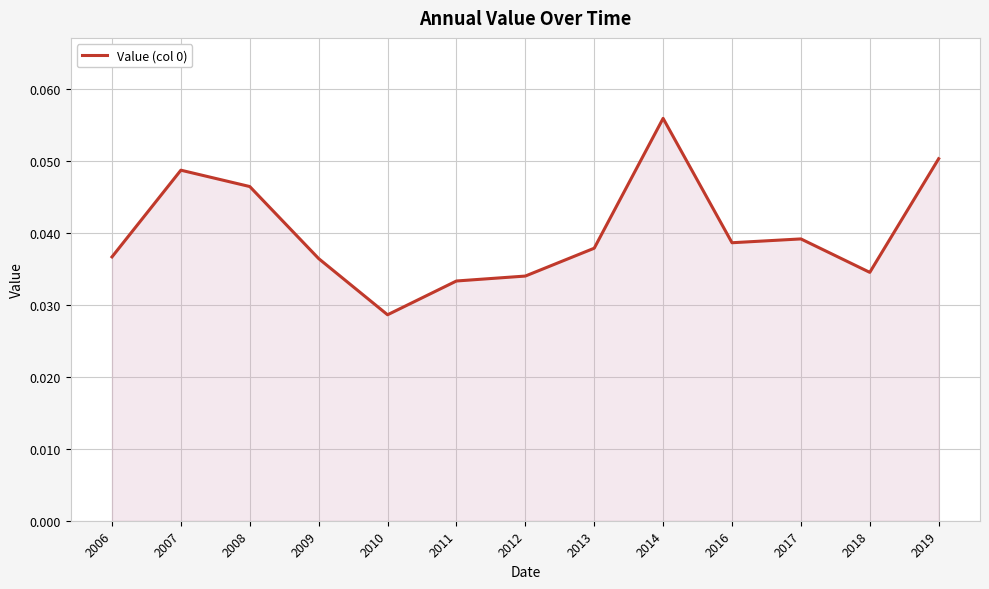

Which has a higher value, 2019 or 2012?

2019